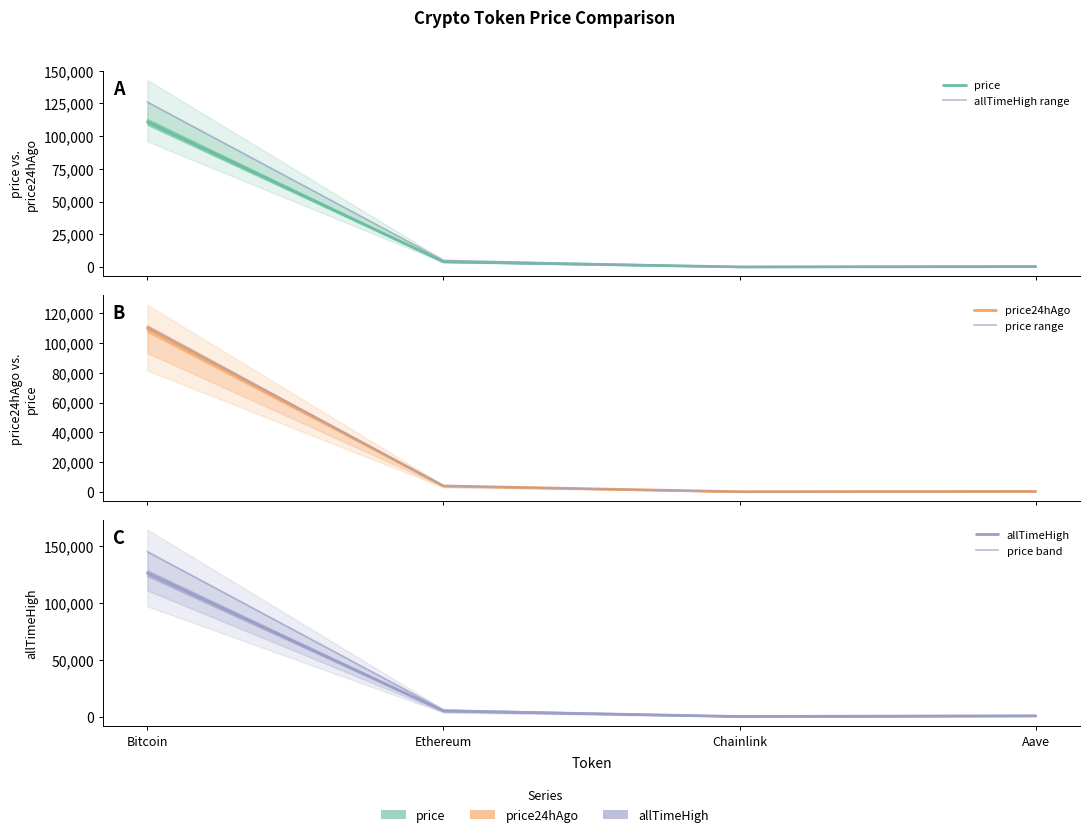

How many data points in allTimeHigh are less than 4946?

2